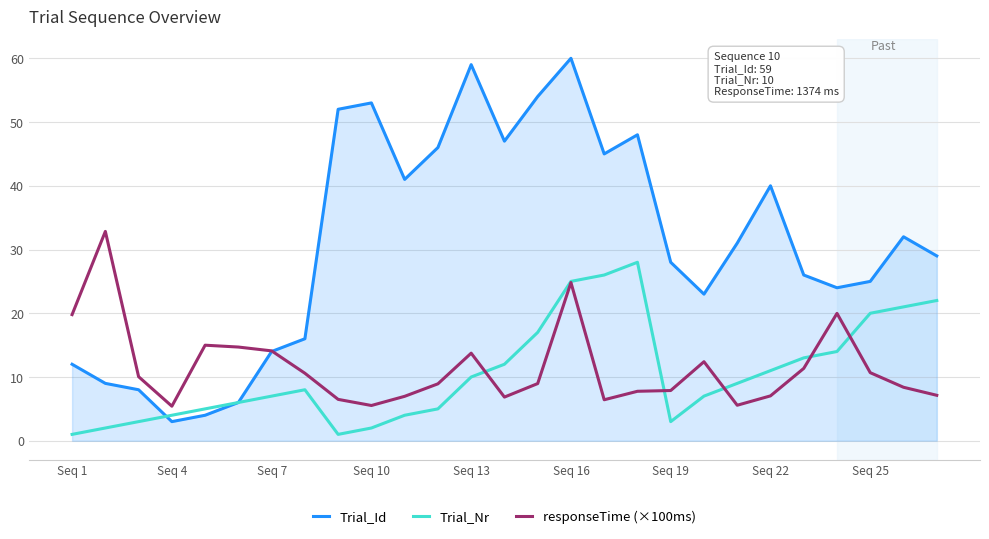

Rank the series by their maximum value, from lowest to highest.

Trial_Nr, responseTime (×100ms), Trial_Id